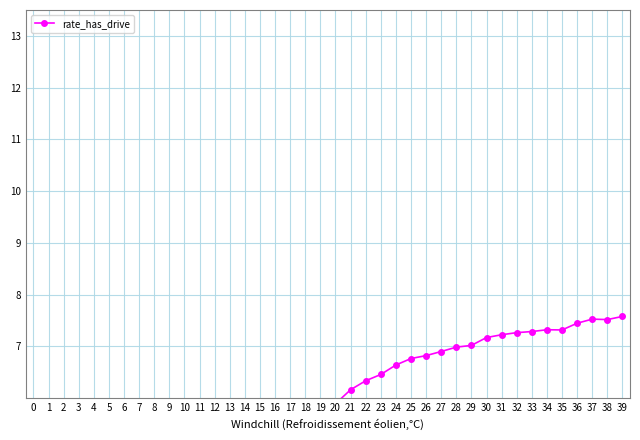

True or false: there are more than 1 points higher than both neighbors.

True